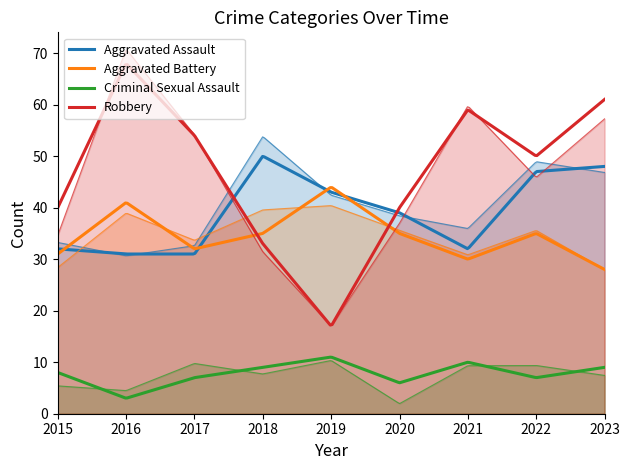

True or false: Aggravated Battery has more than 2 points higher than both neighbors.

True